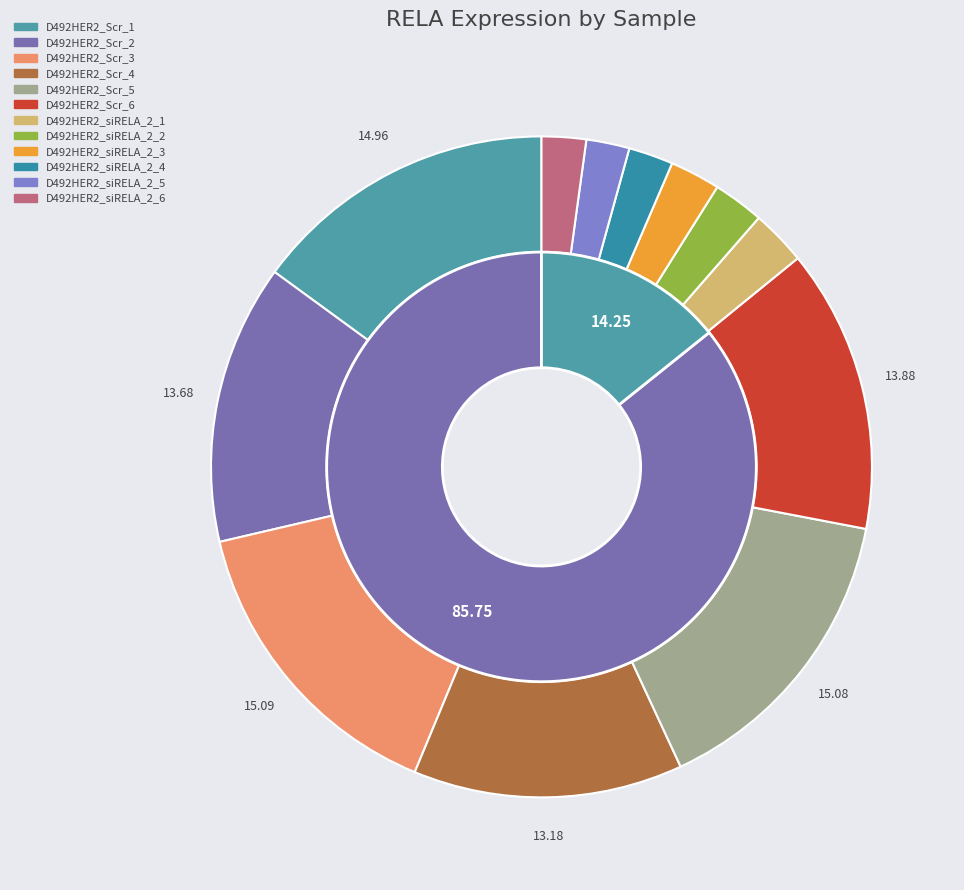

The D492HER2_siRELA_2_3 slice represents 1% of the pie. True or false?

False